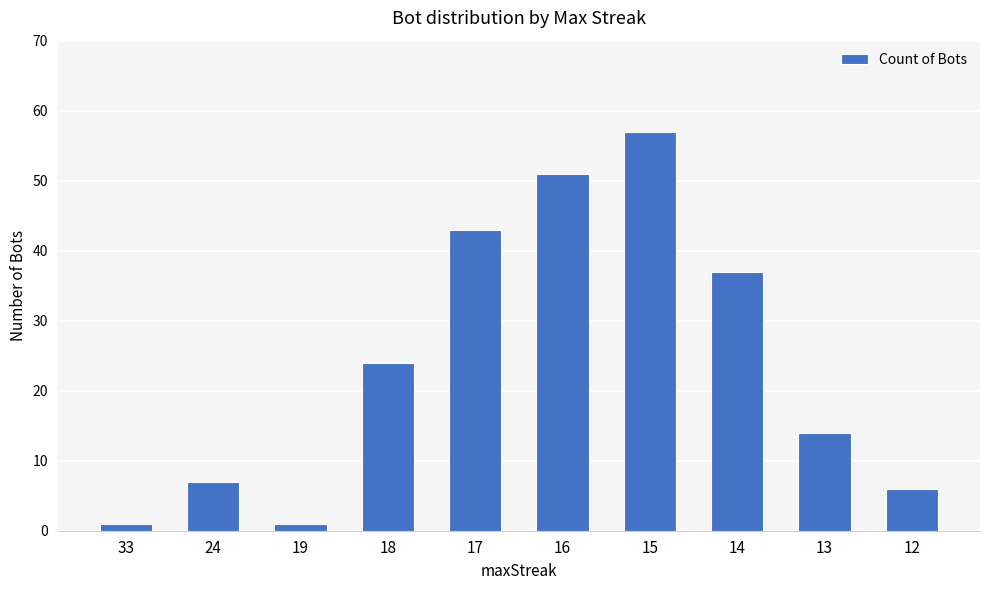

What is the change in value from 17 to 13?

-29